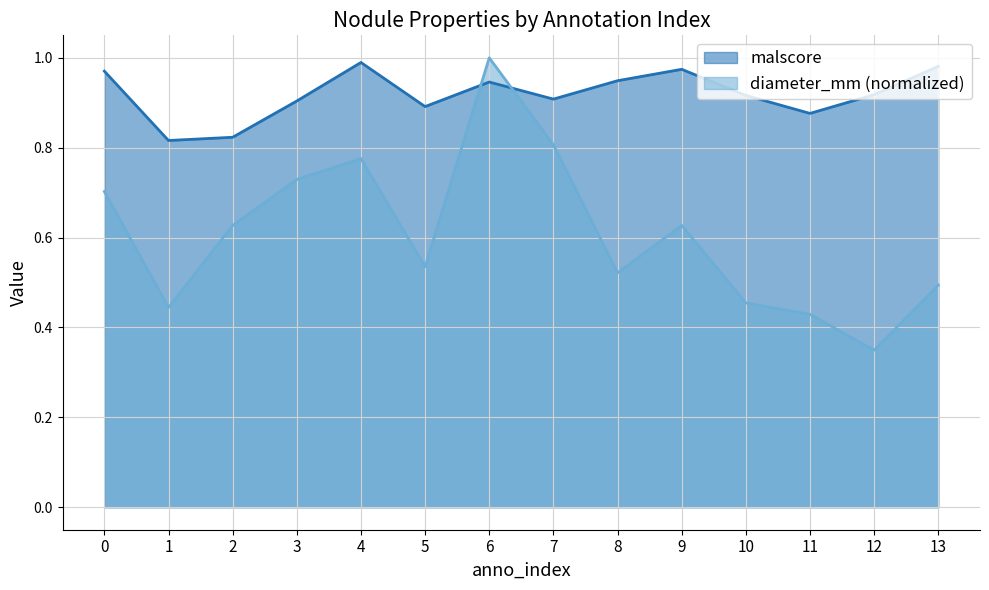

What is the sum of all malscore values?

12.9